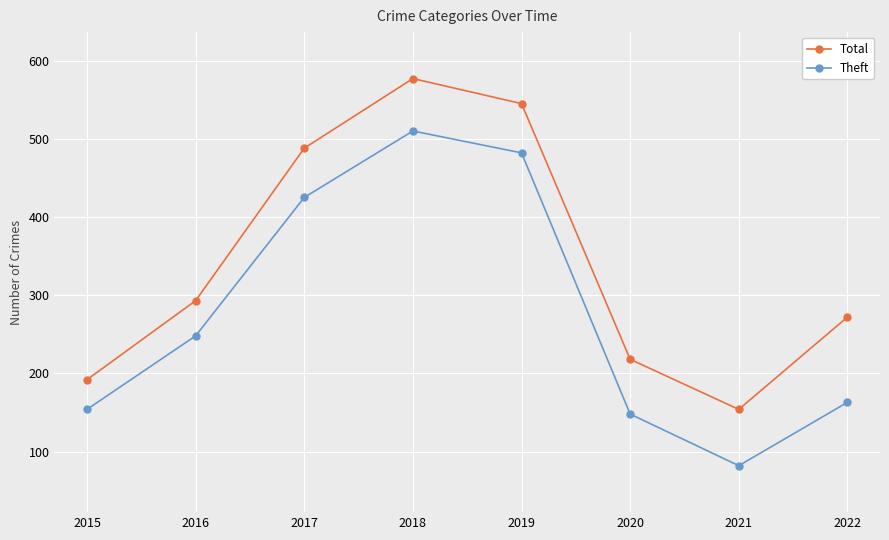

Which series changed the most between 2018 and 2019?

Total